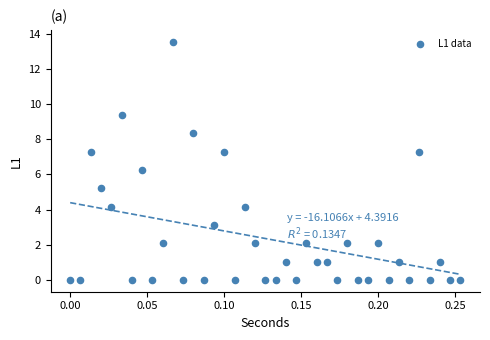

What Y value in the scatter plot is closest to 6?

6.3